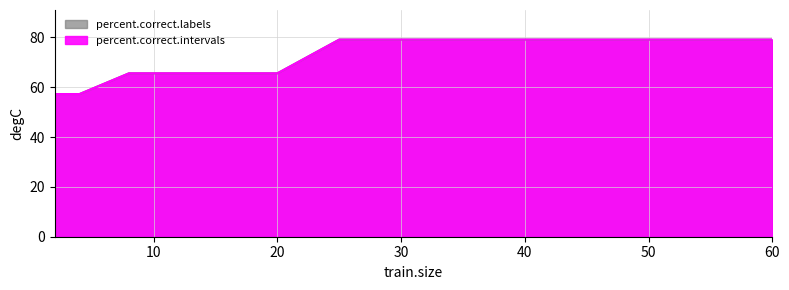

True or false: percent.correct.labels and percent.correct.intervals cross at least once.

False